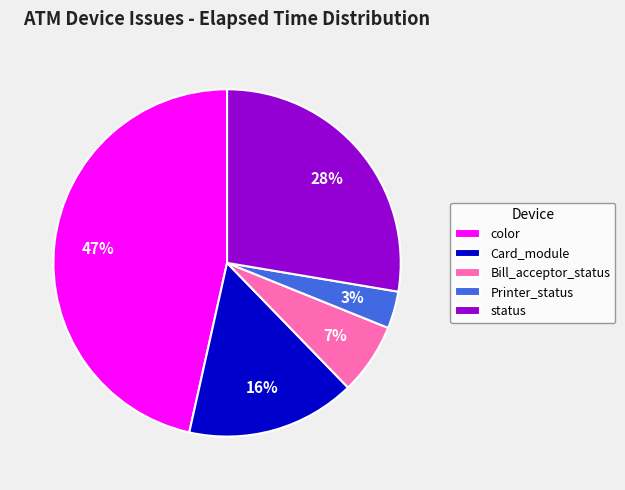

Which slice is the largest?

color